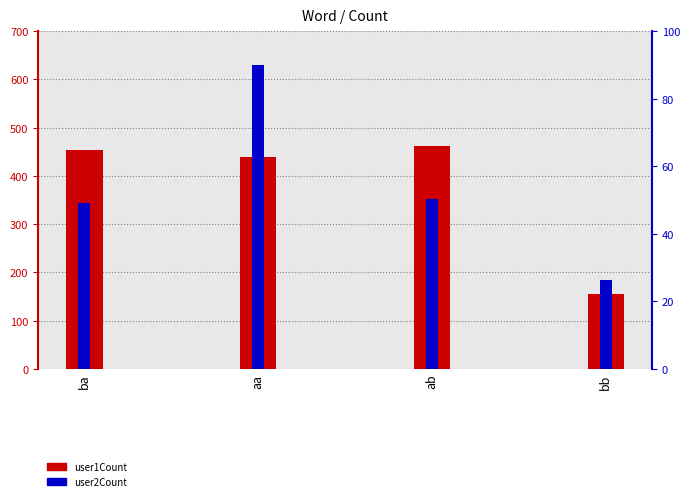

Which label corresponds to the smallest value in the chart?

bb